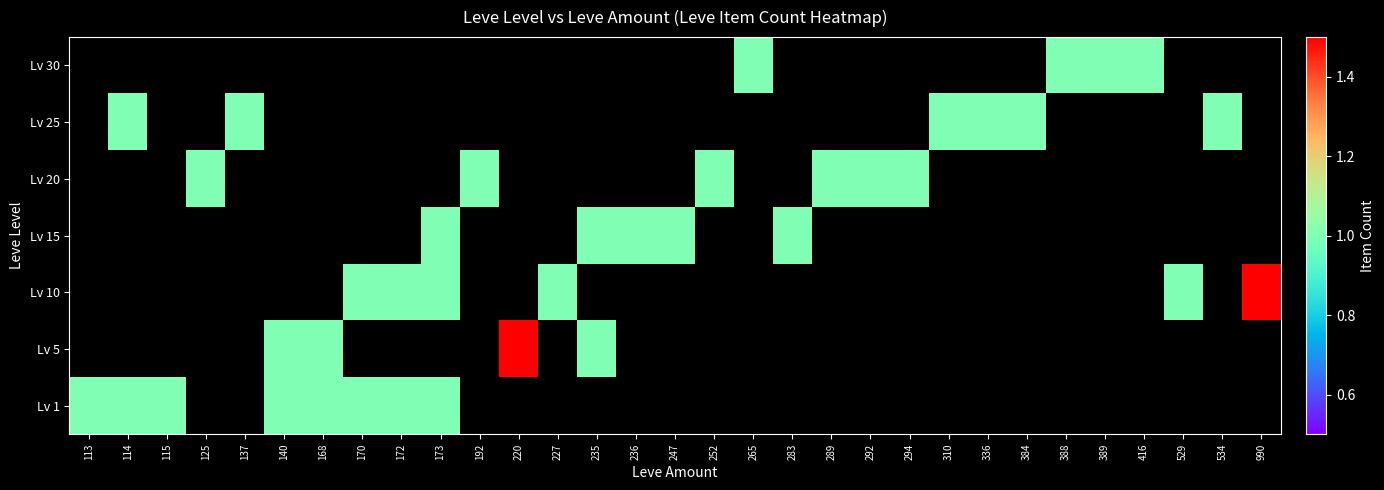

Reading left to right, list all the values displayed in this chart.

Lv 1: 113=1	114=1	115=1	125=0	137=0	140=1	168=1	170=1	172=1	173=1	192=0	220=0	227=0	235=0	236=0	247=0	252=0	265=0	283=0	289=0	292=0	294=0	310=0	336=0	384=0	388=0	389=0	416=0	529=0	534=0	990=0
Lv 5: 113=0	114=0	115=0	125=0	137=0	140=1	168=1	170=0	172=0	173=0	192=0	220=3	227=0	235=1	236=0	247=0	252=0	265=0	283=0	289=0	292=0	294=0	310=0	336=0	384=0	388=0	389=0	416=0	529=0	534=0	990=0
Lv 10: 113=0	114=0	115=0	125=0	137=0	140=0	168=0	170=1	172=1	173=1	192=0	220=0	227=1	235=0	236=0	247=0	252=0	265=0	283=0	289=0	292=0	294=0	310=0	336=0	384=0	388=0	389=0	416=0	529=1	534=0	990=3
Lv 15: 113=0	114=0	115=0	125=0	137=0	140=0	168=0	170=0	172=0	173=1	192=0	220=0	227=0	235=1	236=1	247=1	252=0	265=0	283=1	289=0	292=0	294=0	310=0	336=0	384=0	388=0	389=0	416=0	529=0	534=0	990=0
Lv 20: 113=0	114=0	115=0	125=1	137=0	140=0	168=0	170=0	172=0	173=0	192=1	220=0	227=0	235=0	236=0	247=0	252=1	265=0	283=0	289=1	292=1	294=1	310=0	336=0	384=0	388=0	389=0	416=0	529=0	534=0	990=0
Lv 25: 113=0	114=1	115=0	125=0	137=1	140=0	168=0	170=0	172=0	173=0	192=0	220=0	227=0	235=0	236=0	247=0	252=0	265=0	283=0	289=0	292=0	294=0	310=1	336=1	384=1	388=0	389=0	416=0	529=0	534=1	990=0
Lv 30: 113=0	114=0	115=0	125=0	137=0	140=0	168=0	170=0	172=0	173=0	192=0	220=0	227=0	235=0	236=0	247=0	252=0	265=1	283=0	289=0	292=0	294=0	310=0	336=0	384=0	388=1	389=1	416=1	529=0	534=0	990=0